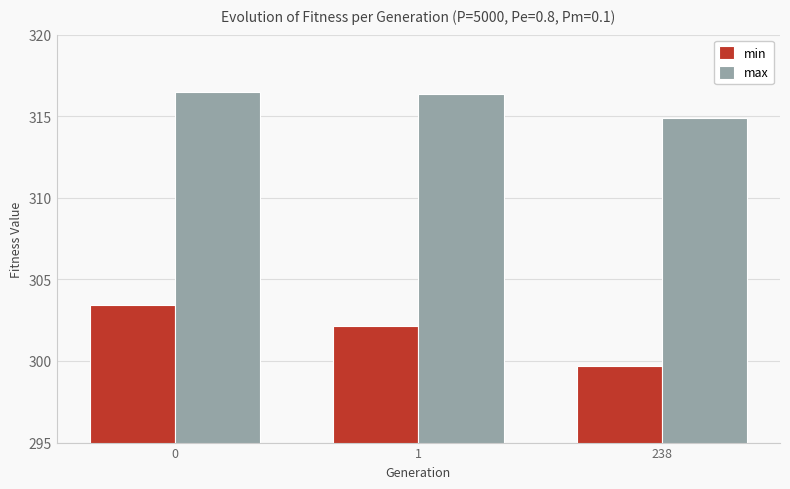

What is the lowest value of the max series?

314.9